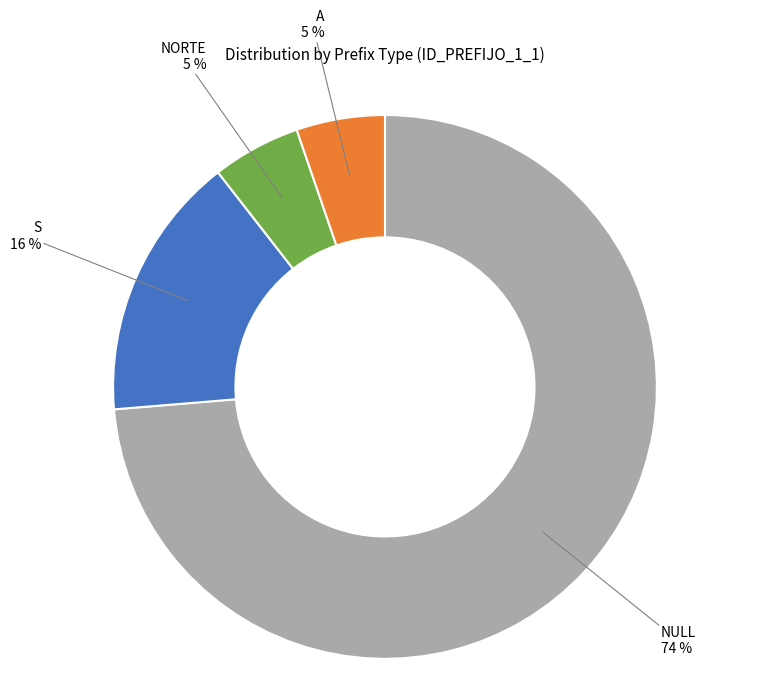

Does A account for over 50% of the chart?

No